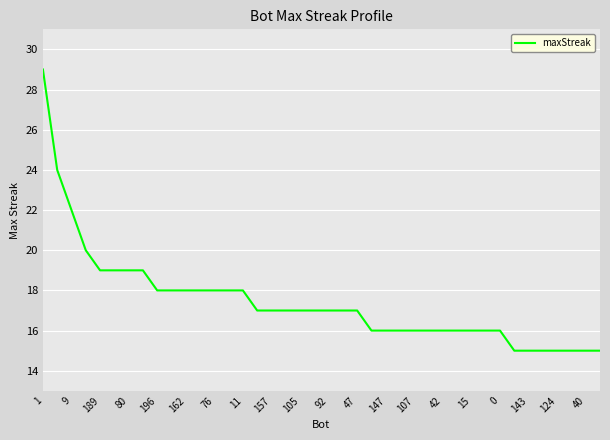

What is the minimum value shown in the chart?

15